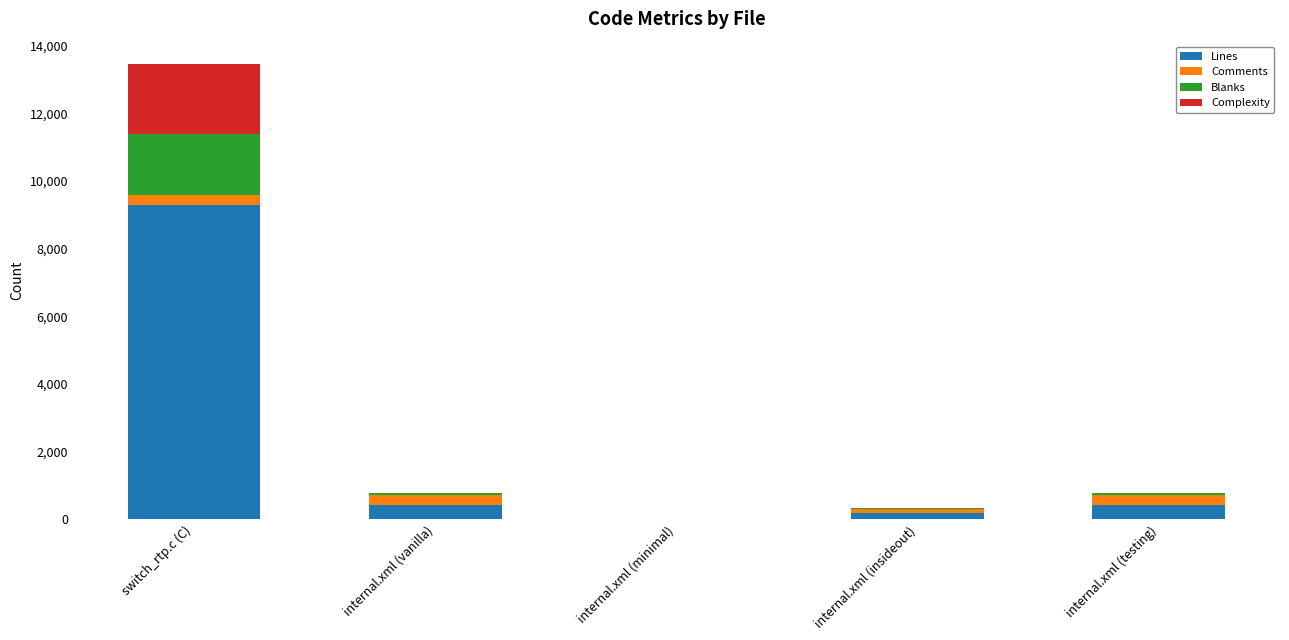

What is the maximum value for Lines?

9297